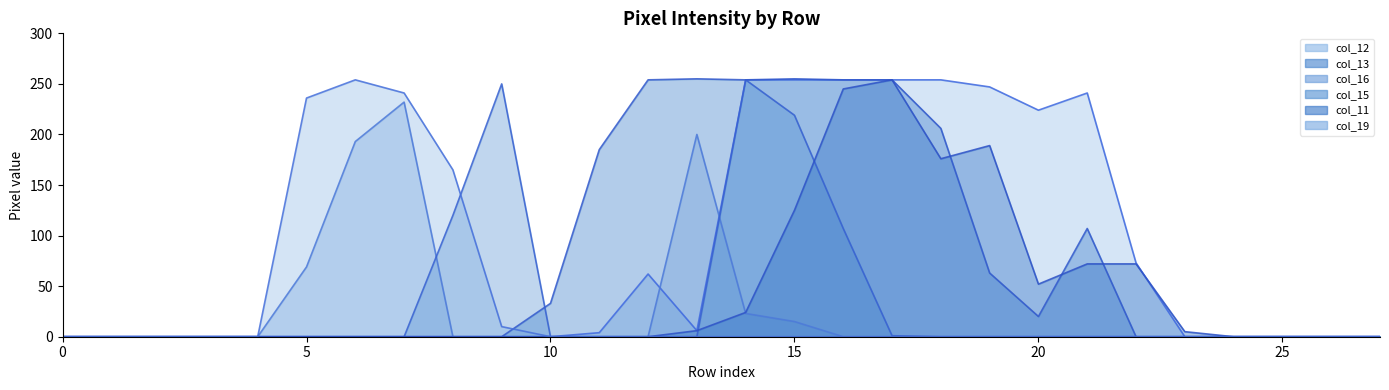

Rank the series by their maximum value, from highest to lowest.

col_13_line, col_12_line, col_15_line, col_11_line, col_19_line, col_16_line